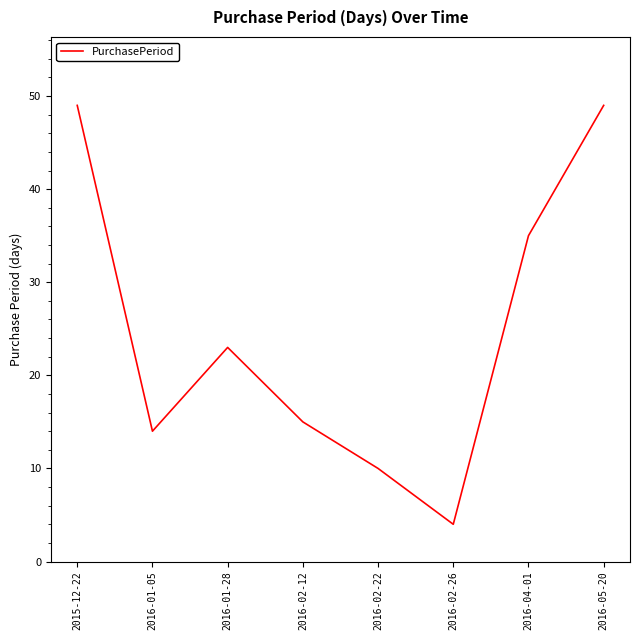

What is the ratio of the value at 2016-02-26 to the value at 2016-04-01?

0.1